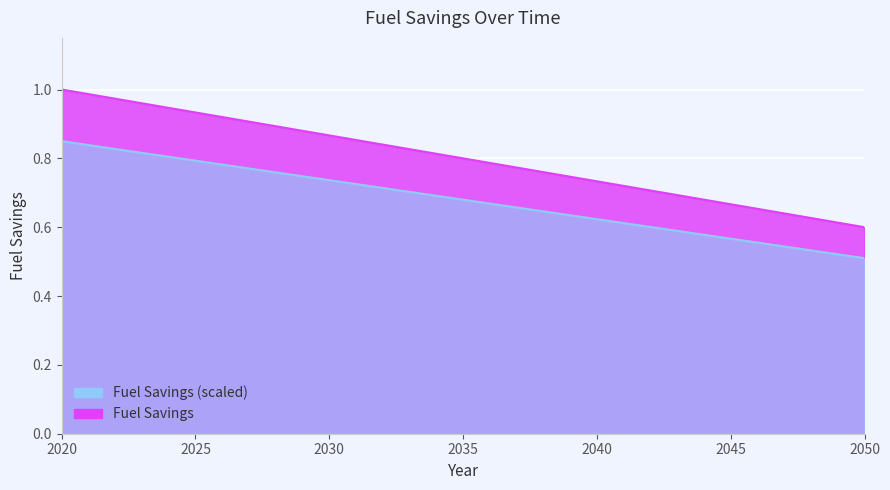

Count the number of categories in the chart.

31